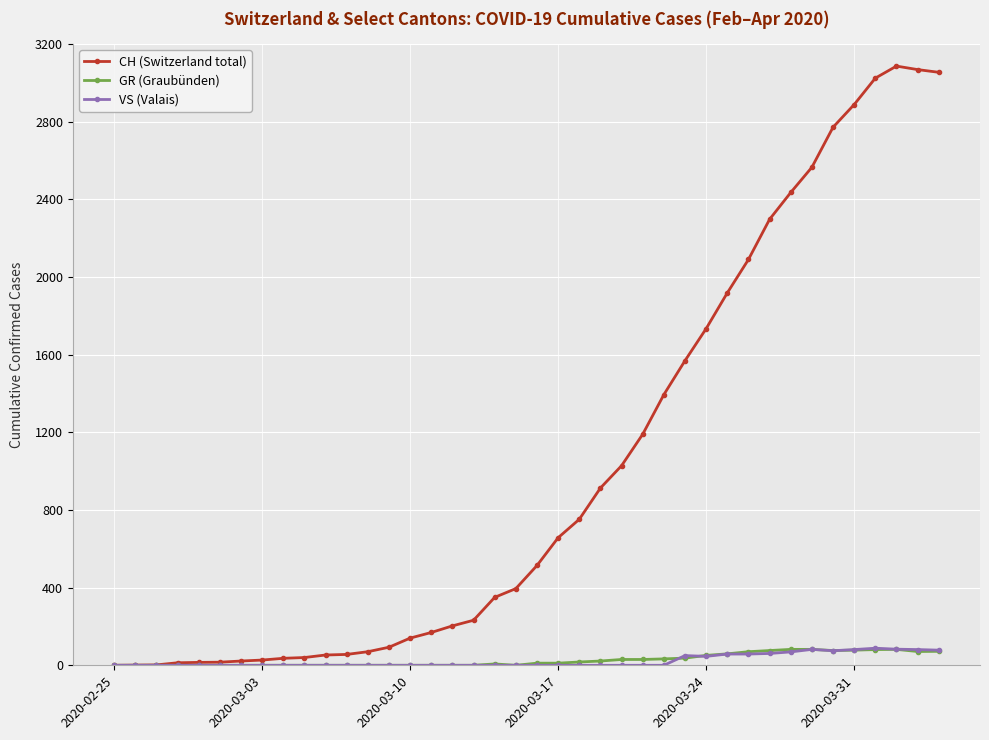

Which series has the largest total across all categories?

CH (Switzerland total)